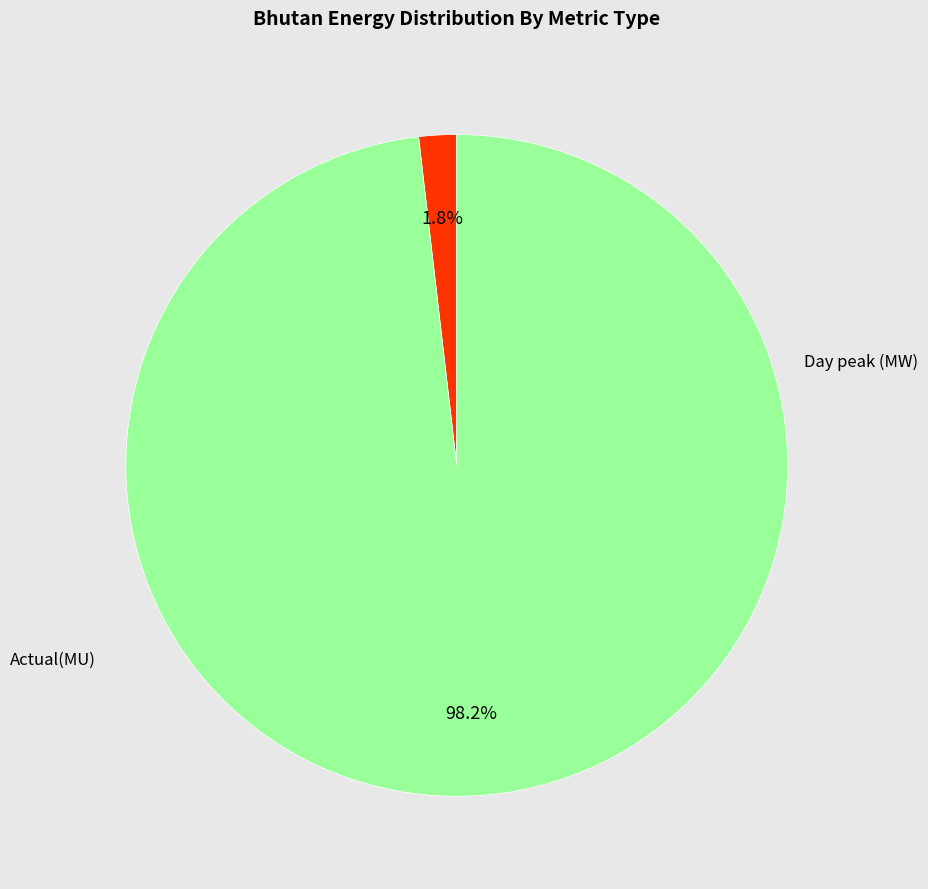

What percentage is the Day peak (MW) slice, to the nearest percent?

98%